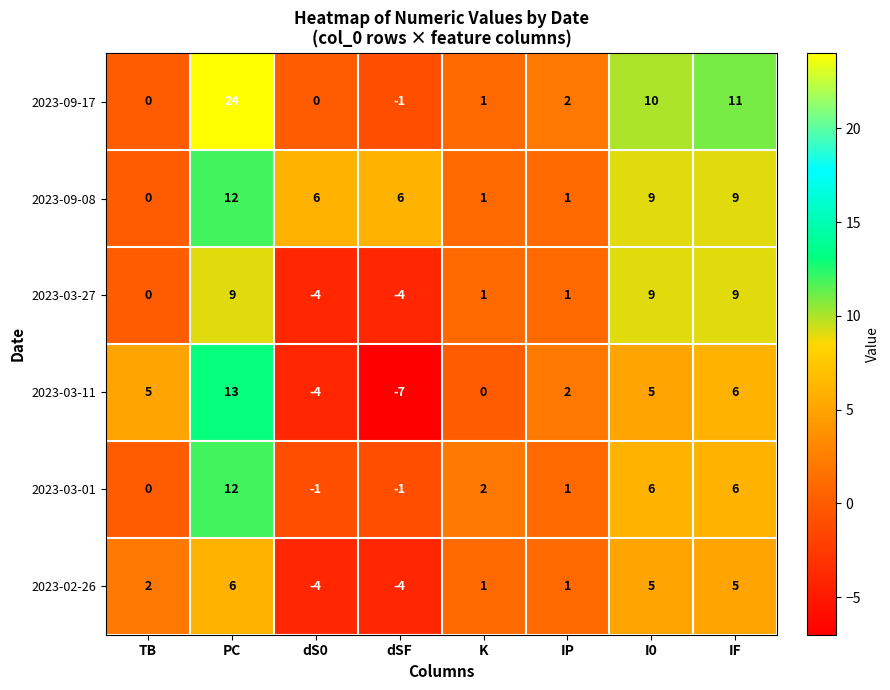

At which category is the sum across all series the highest?

PC